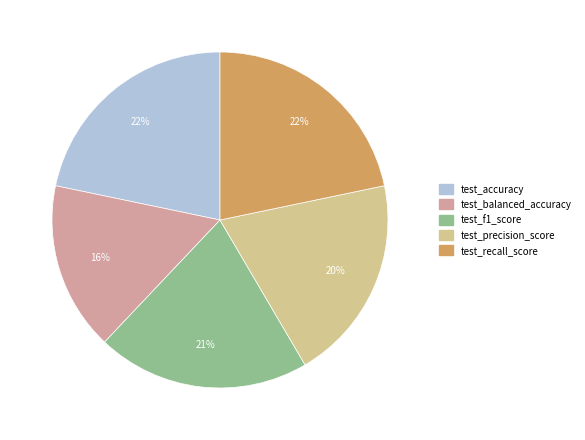

The test_accuracy slice represents 10% of the pie. True or false?

False